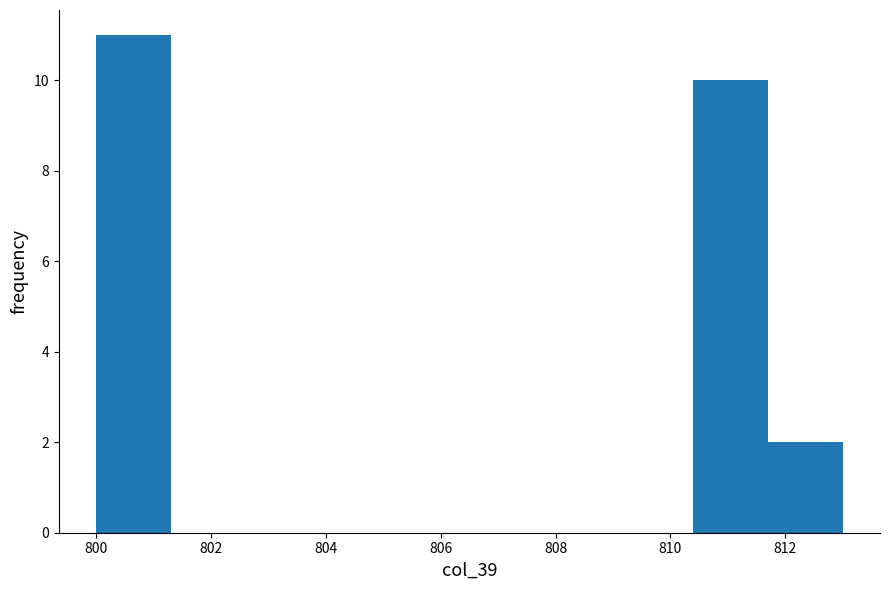

Reading left to right, list every bar in this chart as the range it spans on the x-axis followed by its height. Neither the bar edges nor the heights are printed on the chart, so give them approximately, as read against the axes.

800.0 to 801.3: 11
801.3 to 802.6: 0
802.6 to 803.9: 0
803.9 to 805.2: 0
805.2 to 806.5: 0
806.5 to 807.8: 0
807.8 to 809.1: 0
809.1 to 810.4: 0
810.4 to 811.7: 10
811.7 to 813.0: 2